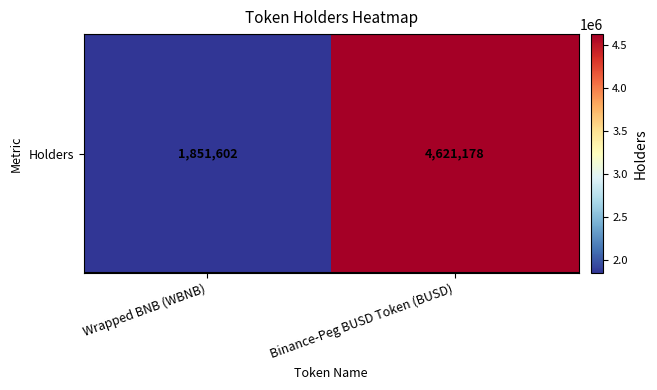

What is the greatest value displayed?

4621178